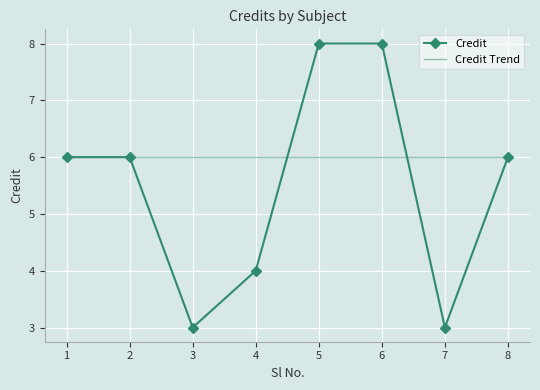

True or false: Credit Trend and Credit cross at least once.

True